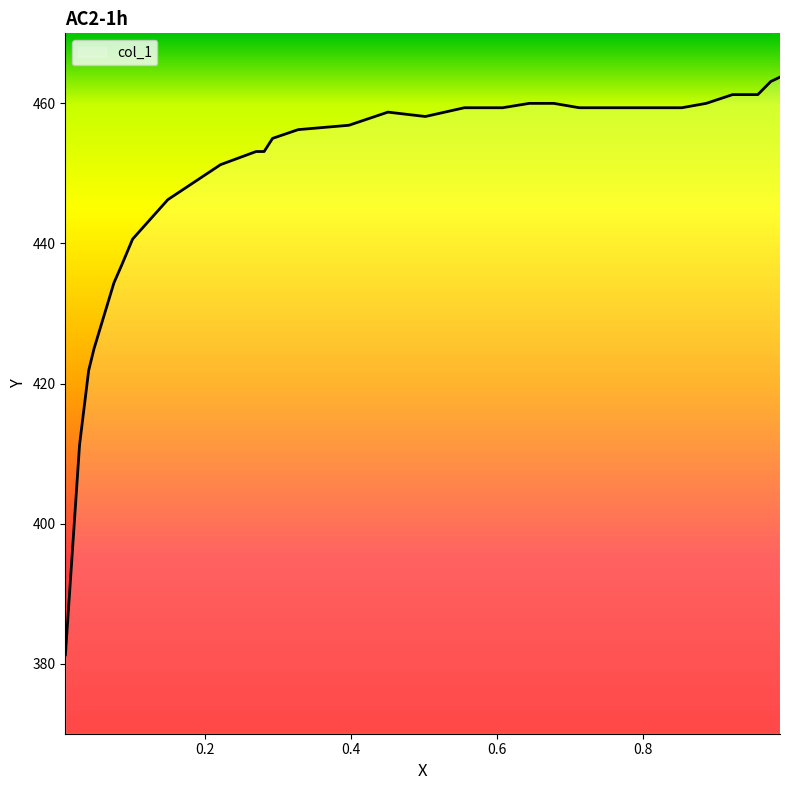

Which category has the highest value across all series?

0.9882